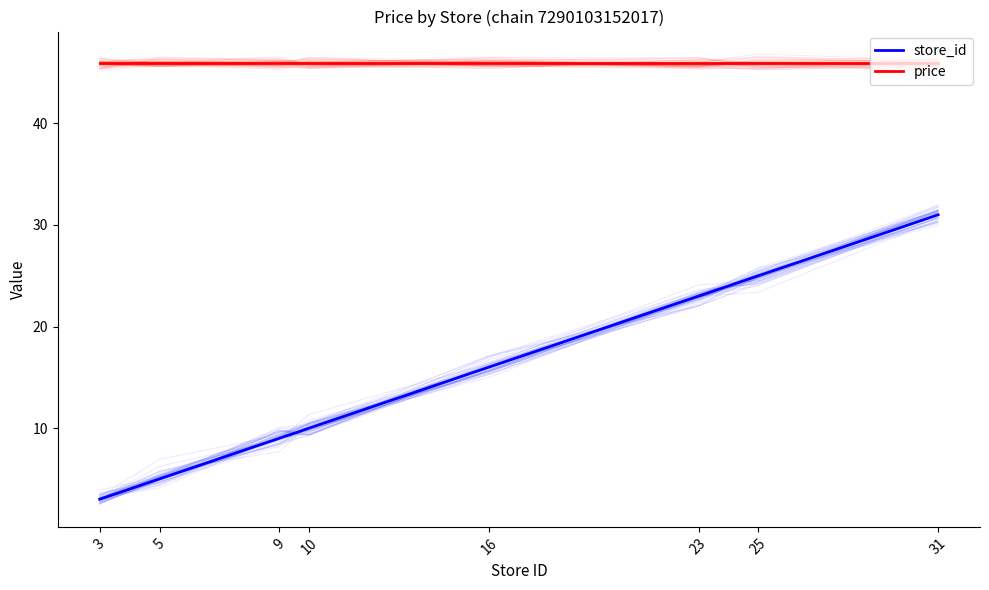

Which series changed the most between 3 and 9?

store_id